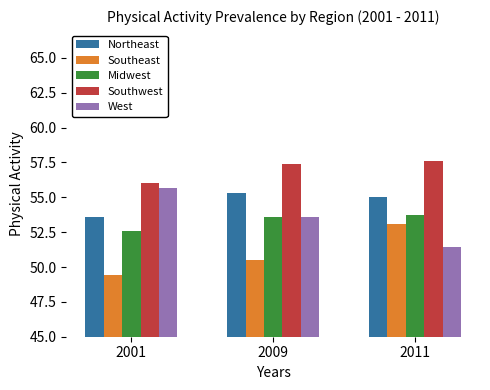

How many data points in Southwest are above 57?

2